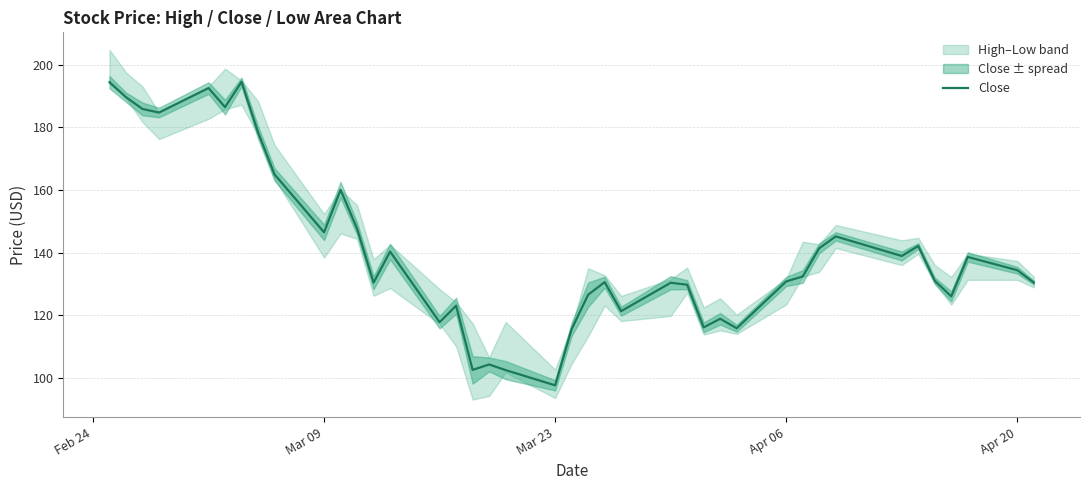

The value of Close at Mar 09 is 146.5. True or false?

True